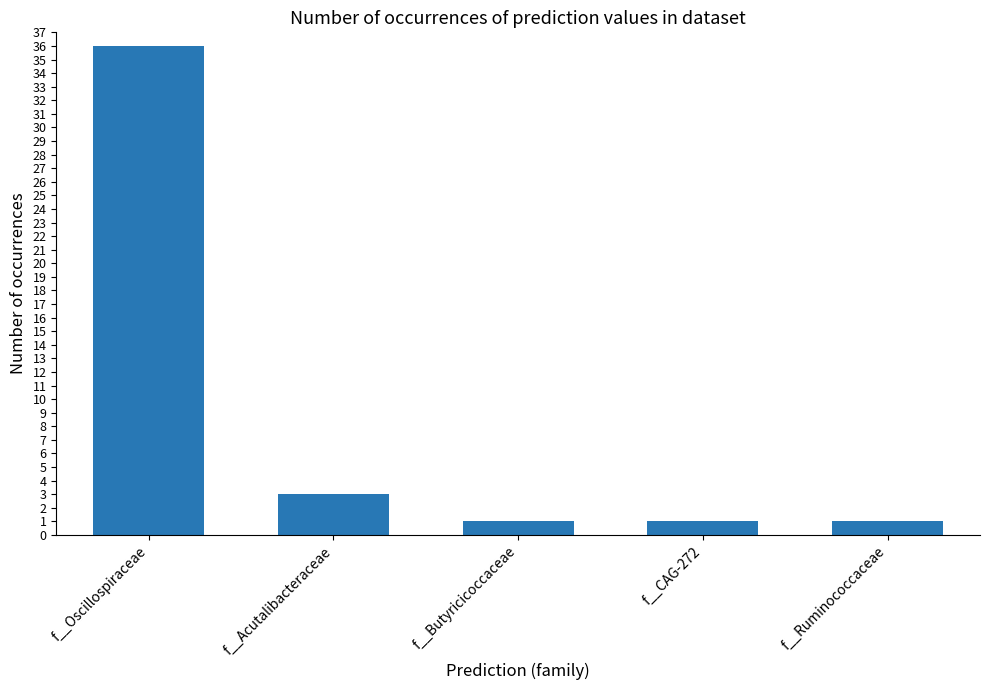

Where is the data nearest to the value 18?

f__Acutalibacteraceae